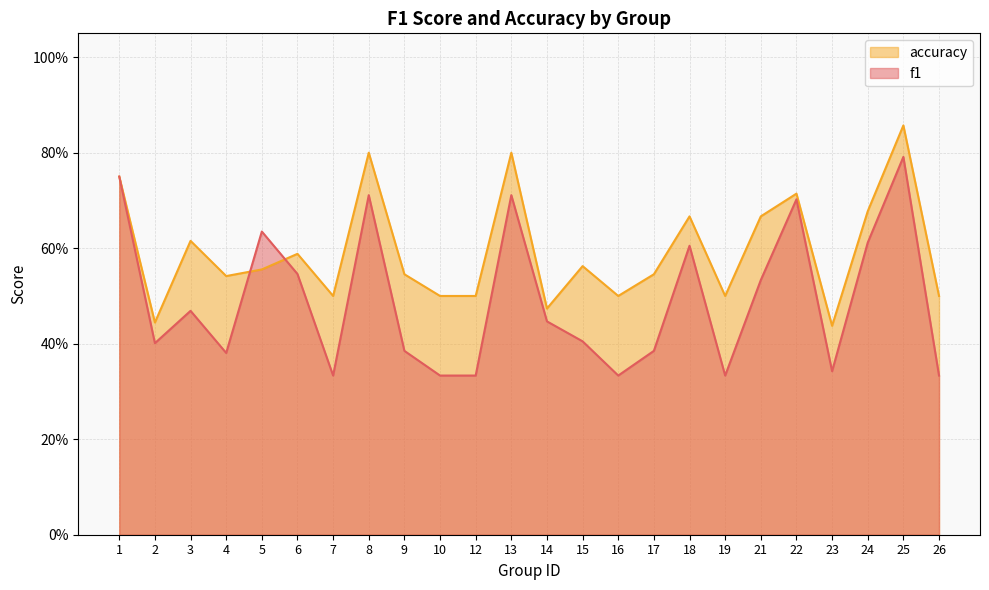

List the series in order of their overall mean, lowest first.

f1, accuracy